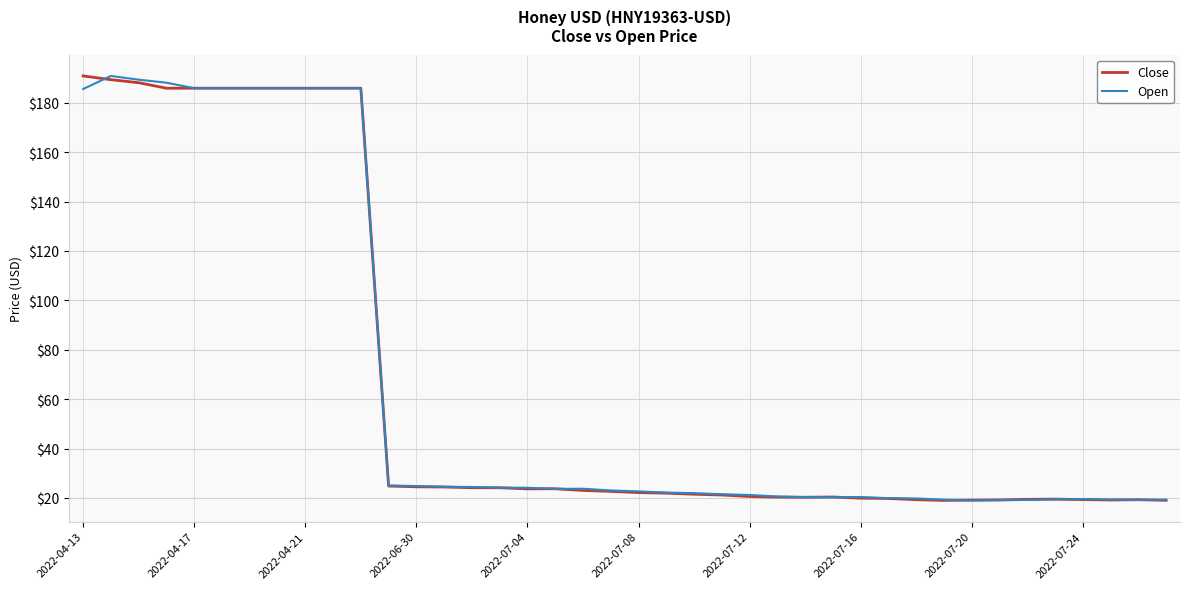

What is the maximum value shown in the chart?

190.9